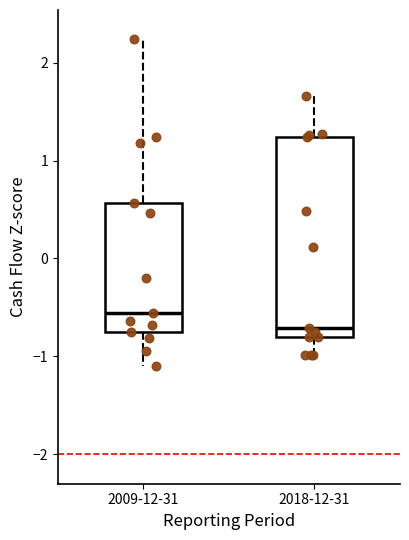

Reading left to right, read every box against the y-axis: the position of its median line, the range the box covers, and the ends of its whiskers. The values are not printed on the chart, so give them approximately, as read against the axis.

2009-12-31: median -0.6, box -0.8 to 0.6, whiskers -1.1 to 2.2
2018-12-31: median -0.7, box -0.8 to 1.2, whiskers -1.0 to 1.7